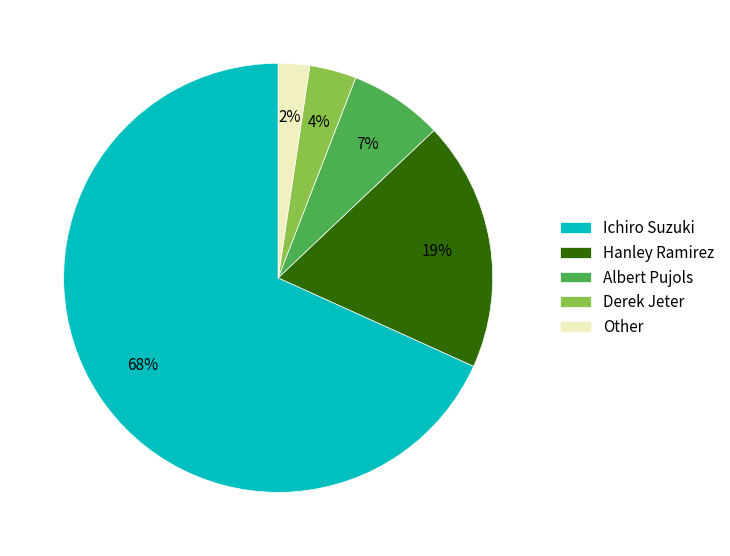

Rank the categories by value from lowest to highest.

Other, Derek Jeter, Albert Pujols, Hanley Ramirez, Ichiro Suzuki